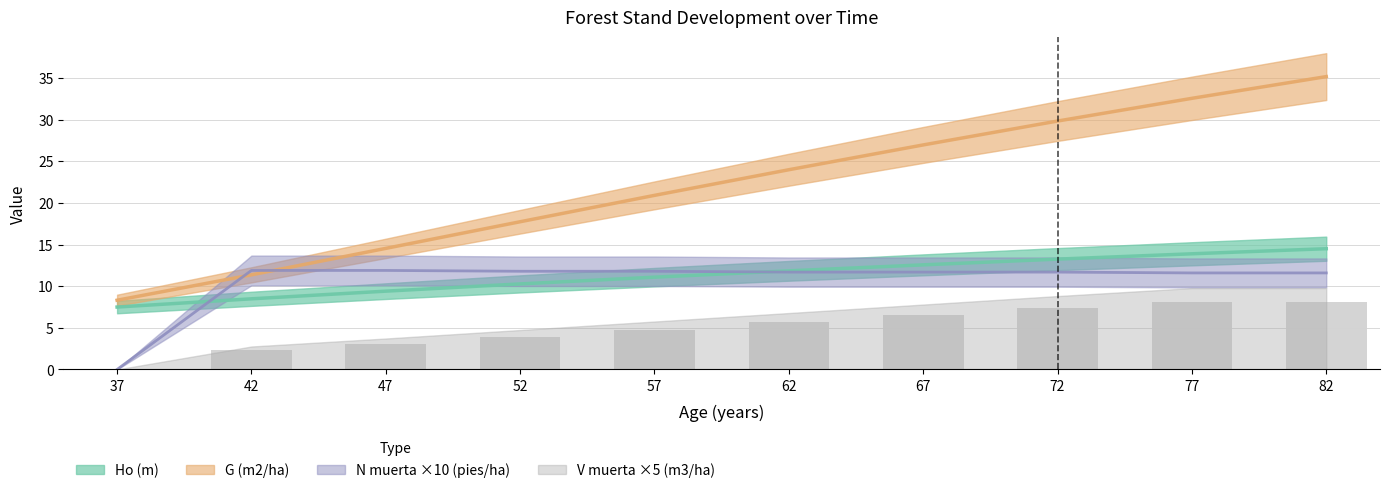

What is the value of the V muerta (m3/ha) bar at the 7th from the left?

6.5